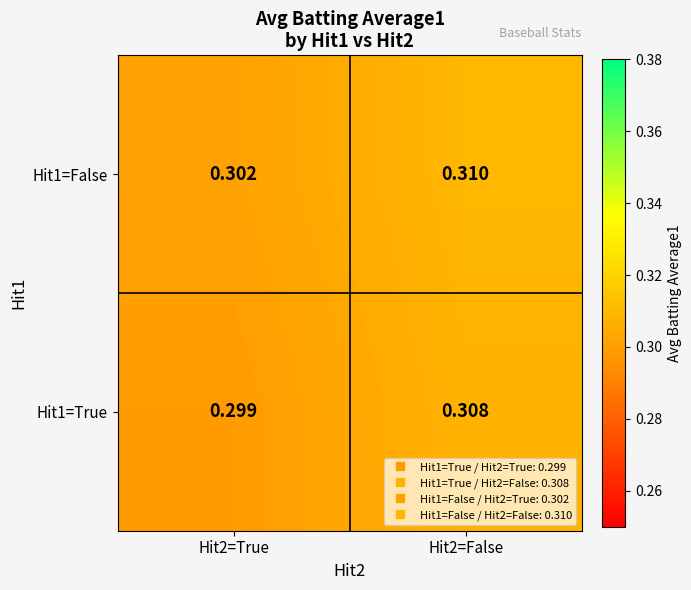

Is the value of Hit1=True at Hit2=True greater than the value of Hit1=False at Hit2=False?

No